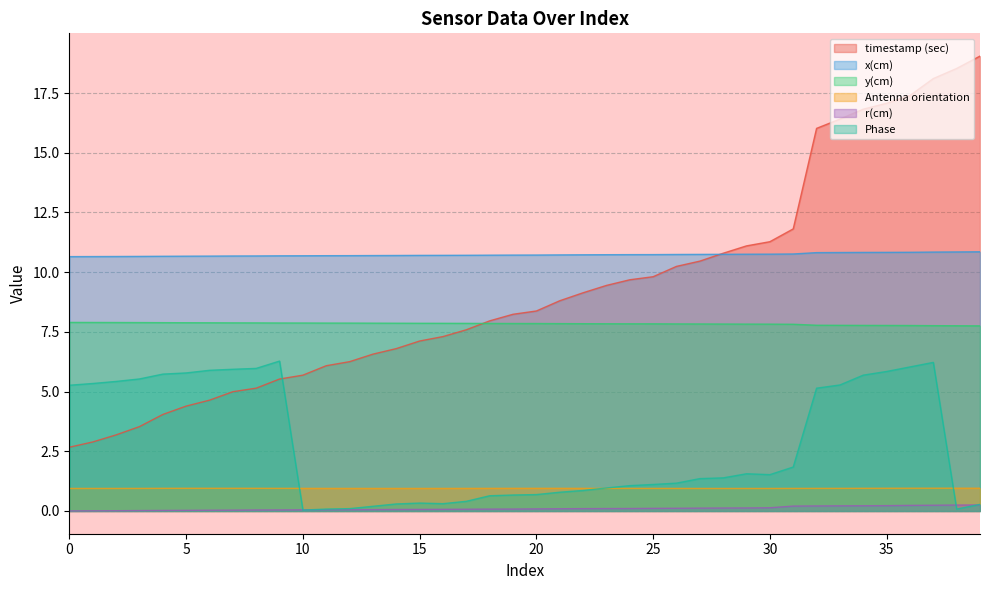

What value does the Antenna orientation series have at 15?

0.9